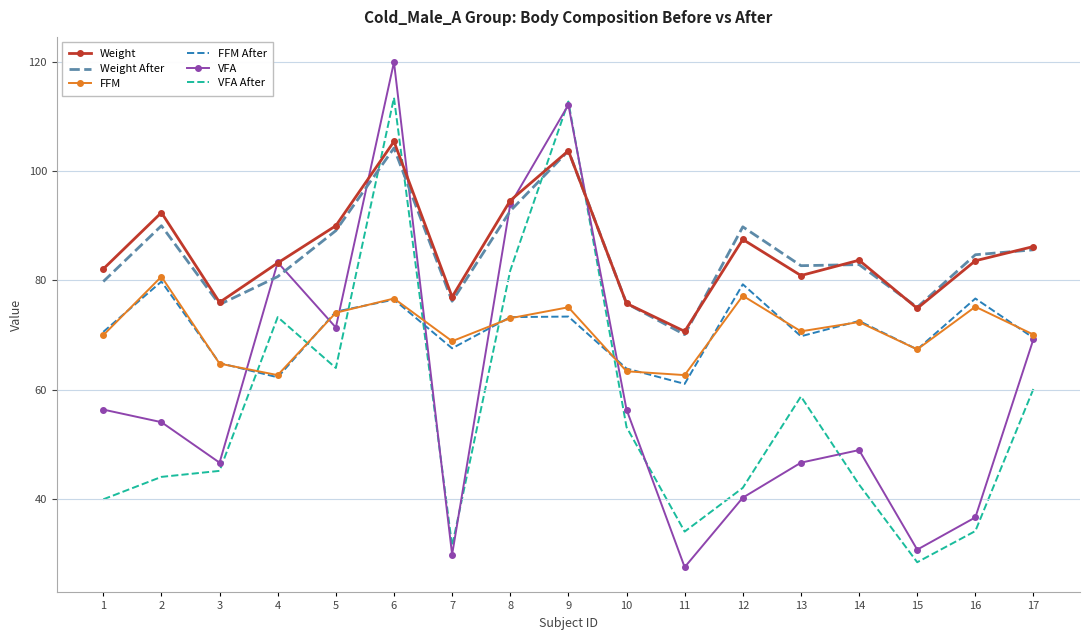

What is the minimum value for Weight?

70.7